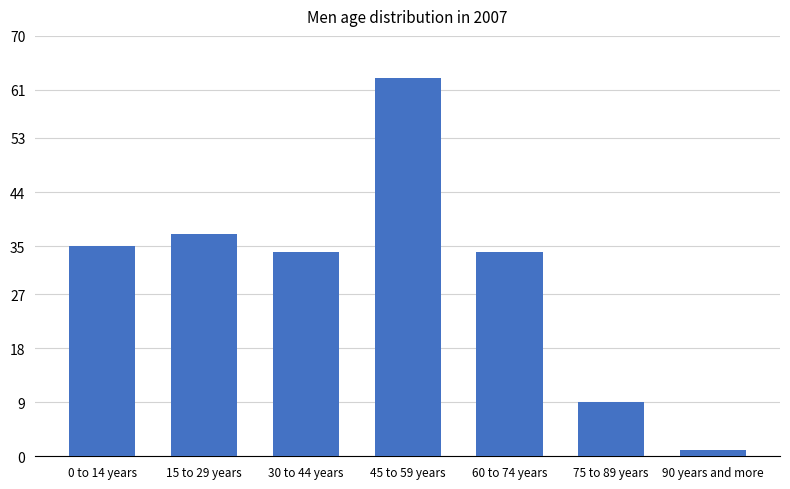

Where does the data first go above 34?

0 to 14 years